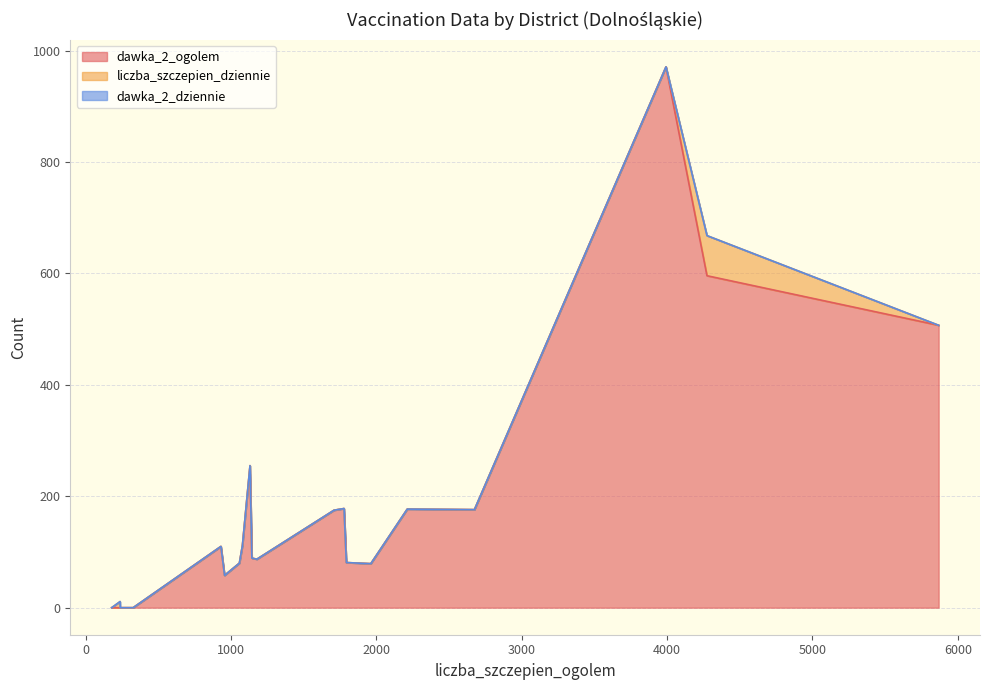

Which category has the lowest value across all series?

326